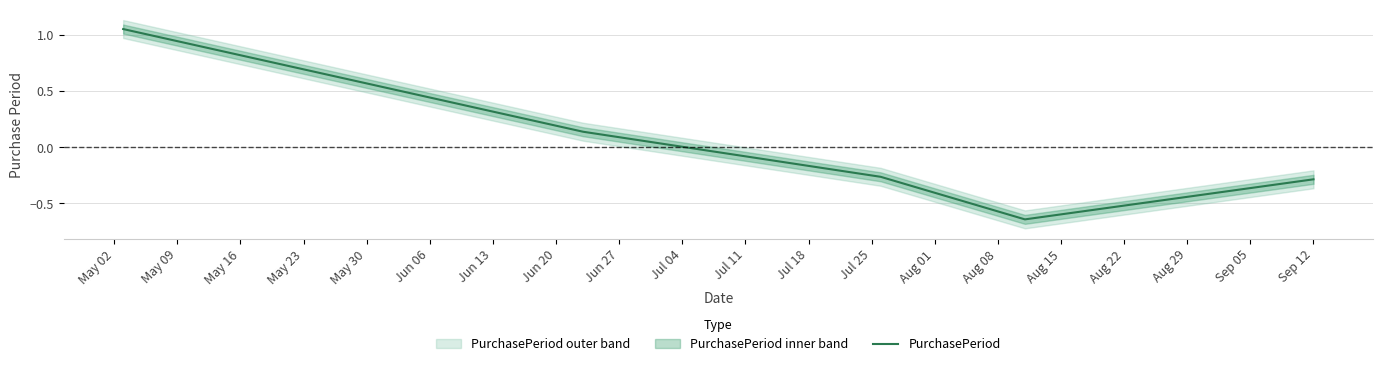

Which label corresponds to the largest value in the chart?

May 02